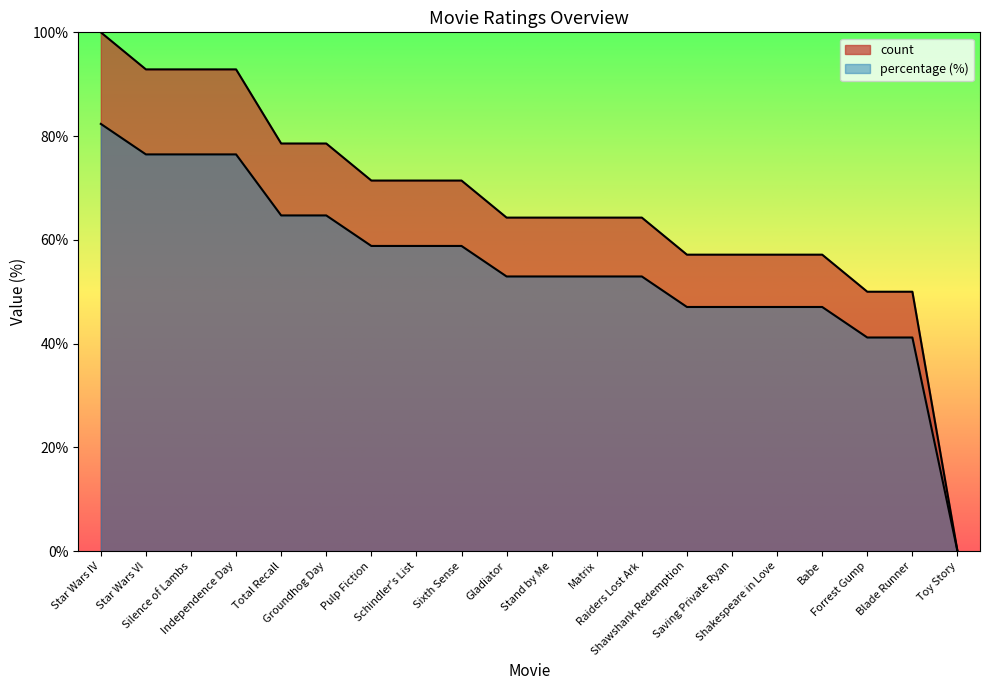

Which has a higher value, Toy Story or Star Wars IV?

Star Wars IV